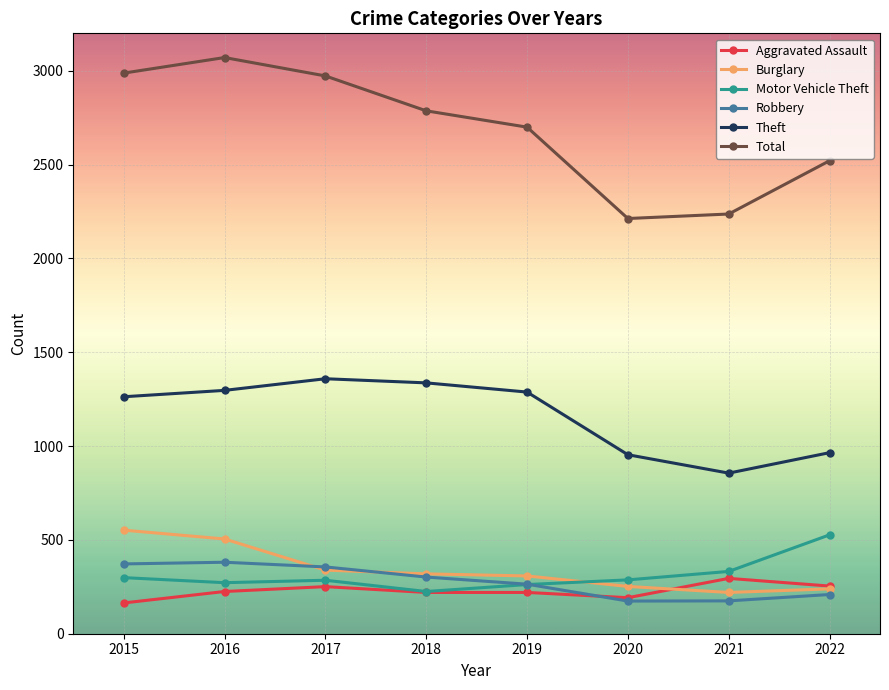

Count the number of data series in this chart.

6